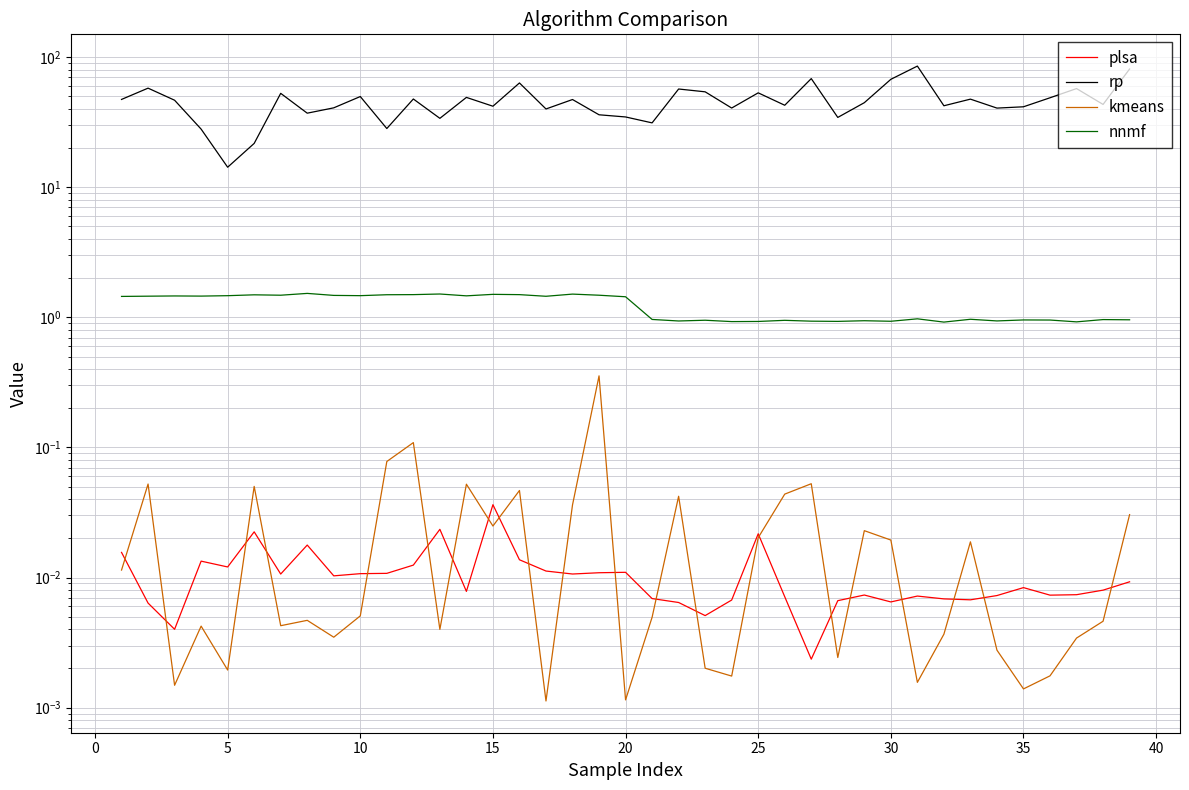

What is the sum of all nnmf values?

47.5